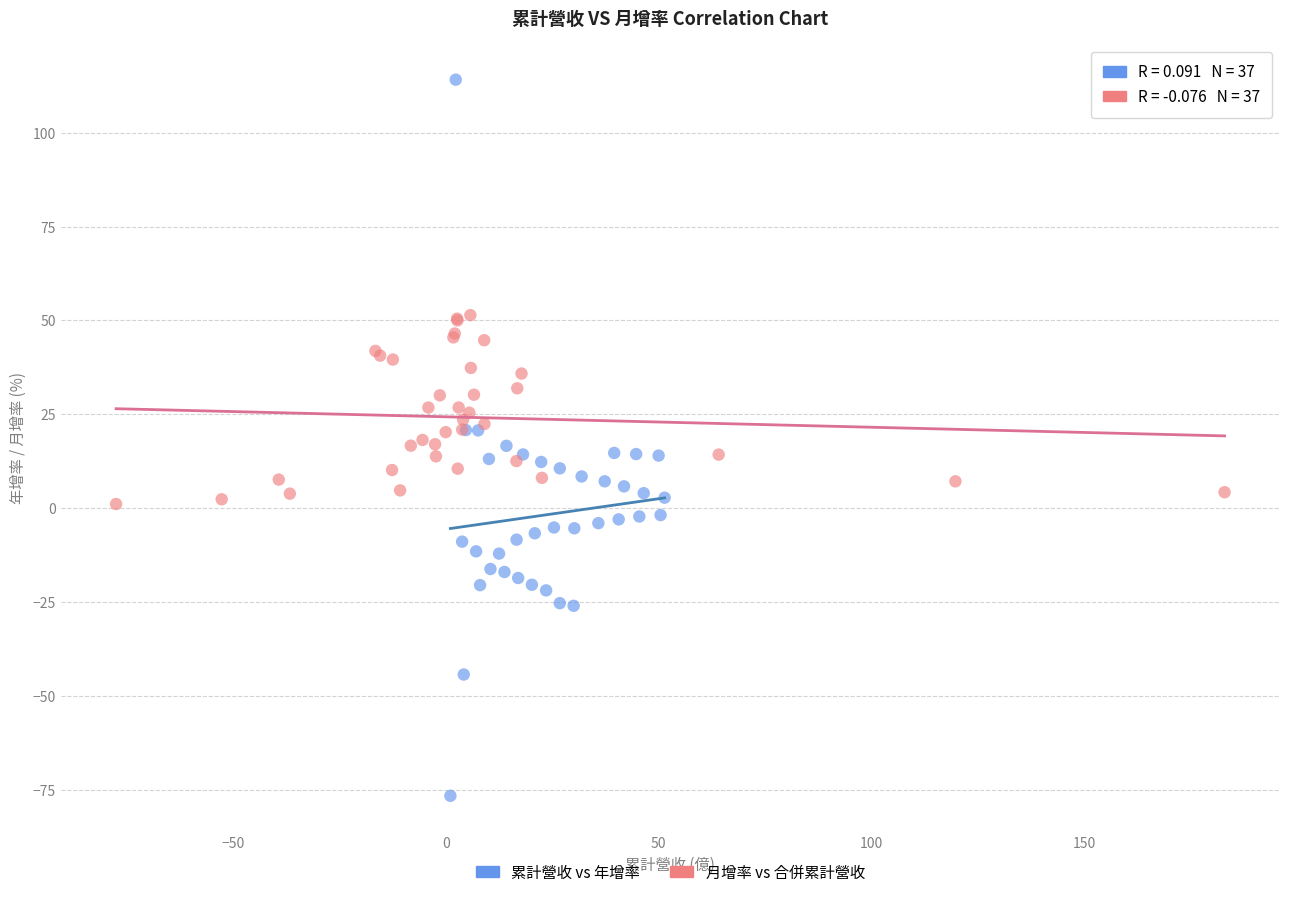

Which series has the largest Y range (max minus min)?

累計營收 vs 年增率